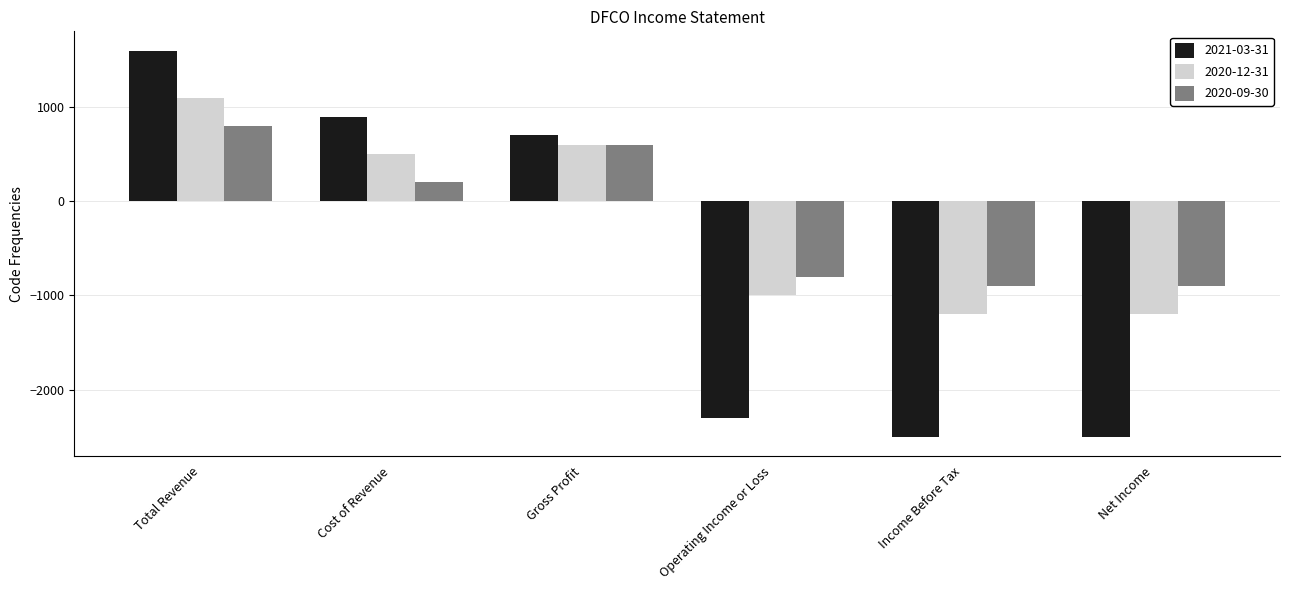

What are all the series names shown in the legend?

2021-03-31, 2020-12-31, 2020-09-30